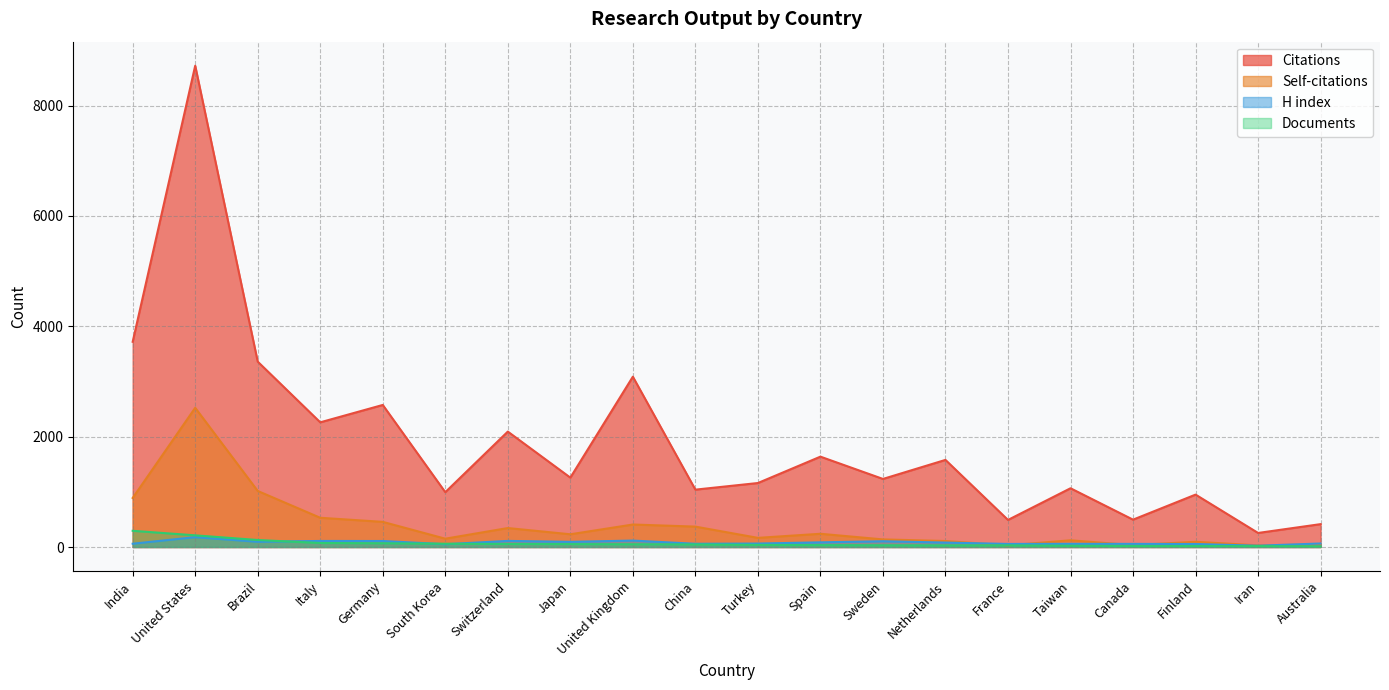

What is the total value across all series at Japan?

1636